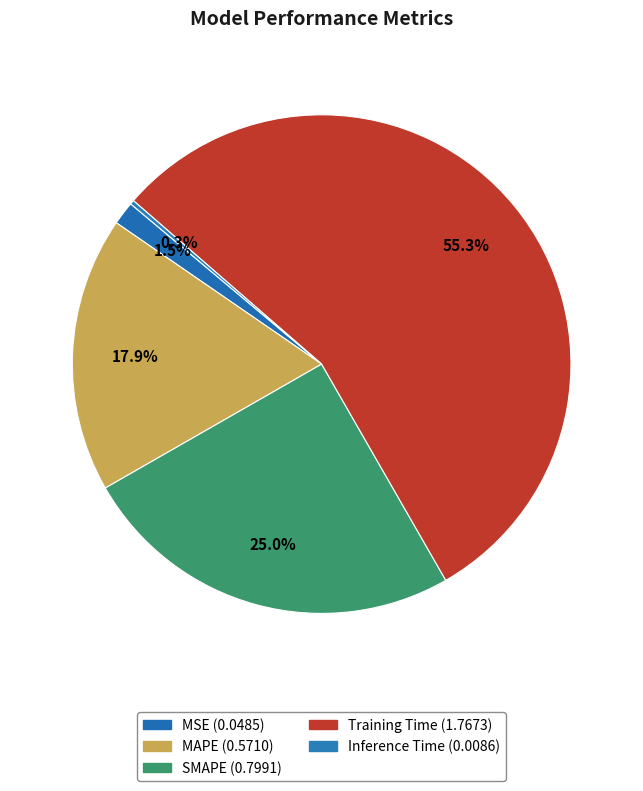

True or false: SMAPE accounts for 25% of the total.

True